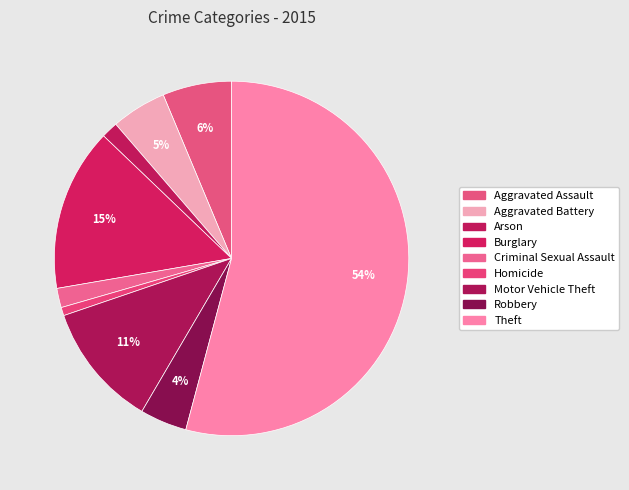

What percentage is the Arson slice, to the nearest percent?

2%